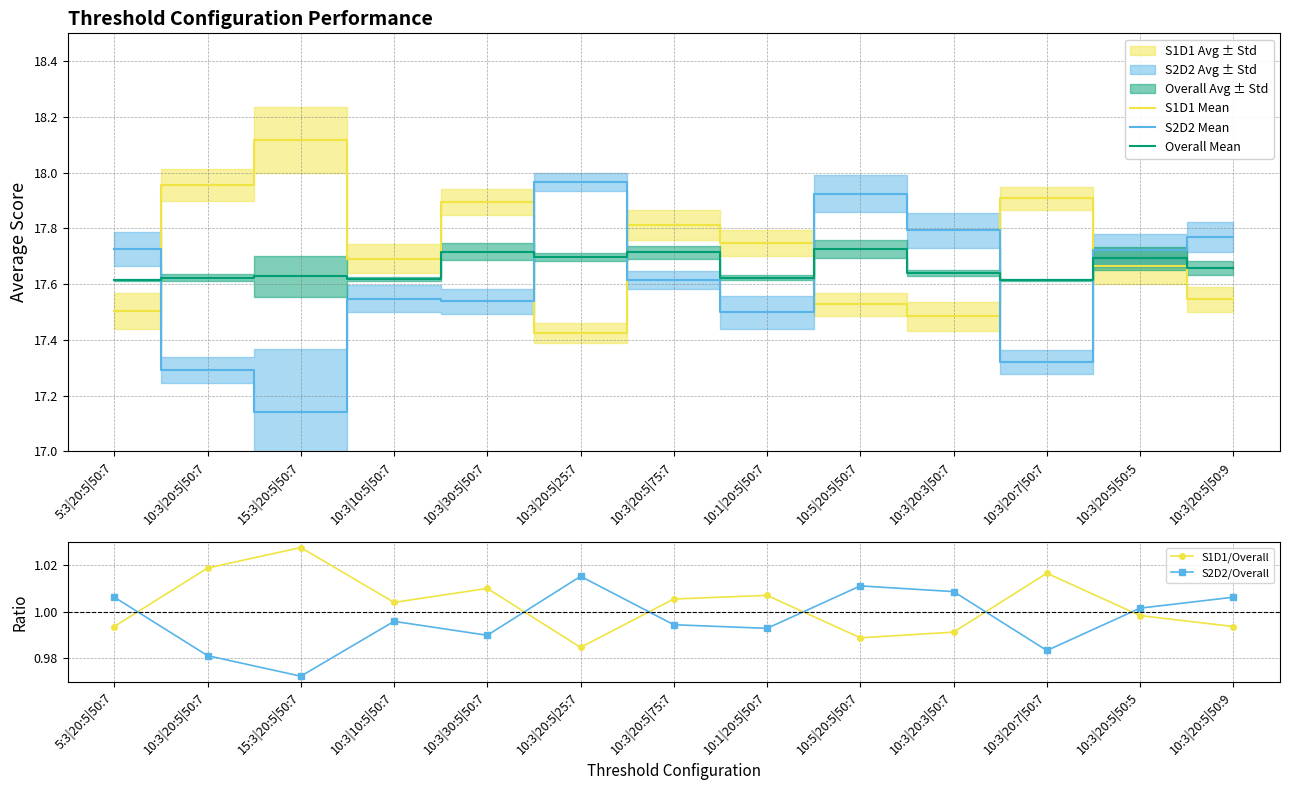

What is the total value across all series at 10:3|20:7|50:7?

54.8